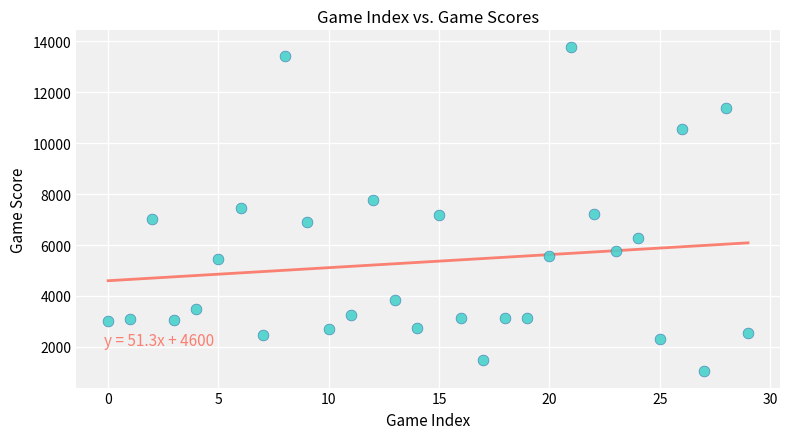

What is the range of Y values (max minus min)?

12756